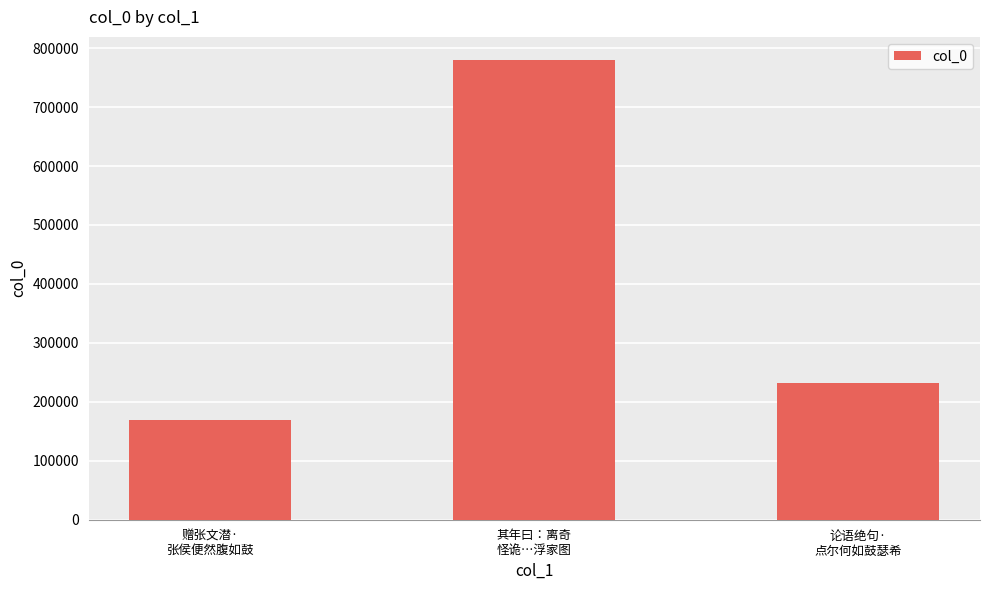

What is the greatest value displayed?

780045